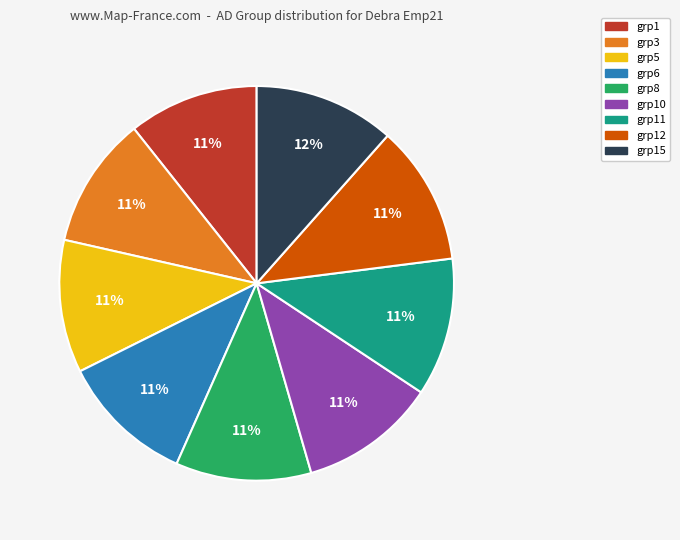

To the nearest percent, what percentage of the pie is grp1?

11%